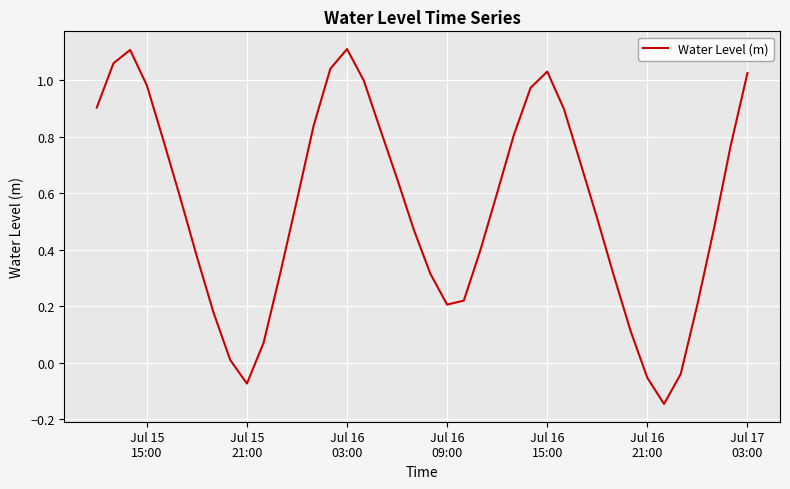

Does the chart display data point markers on the line(s)?

No